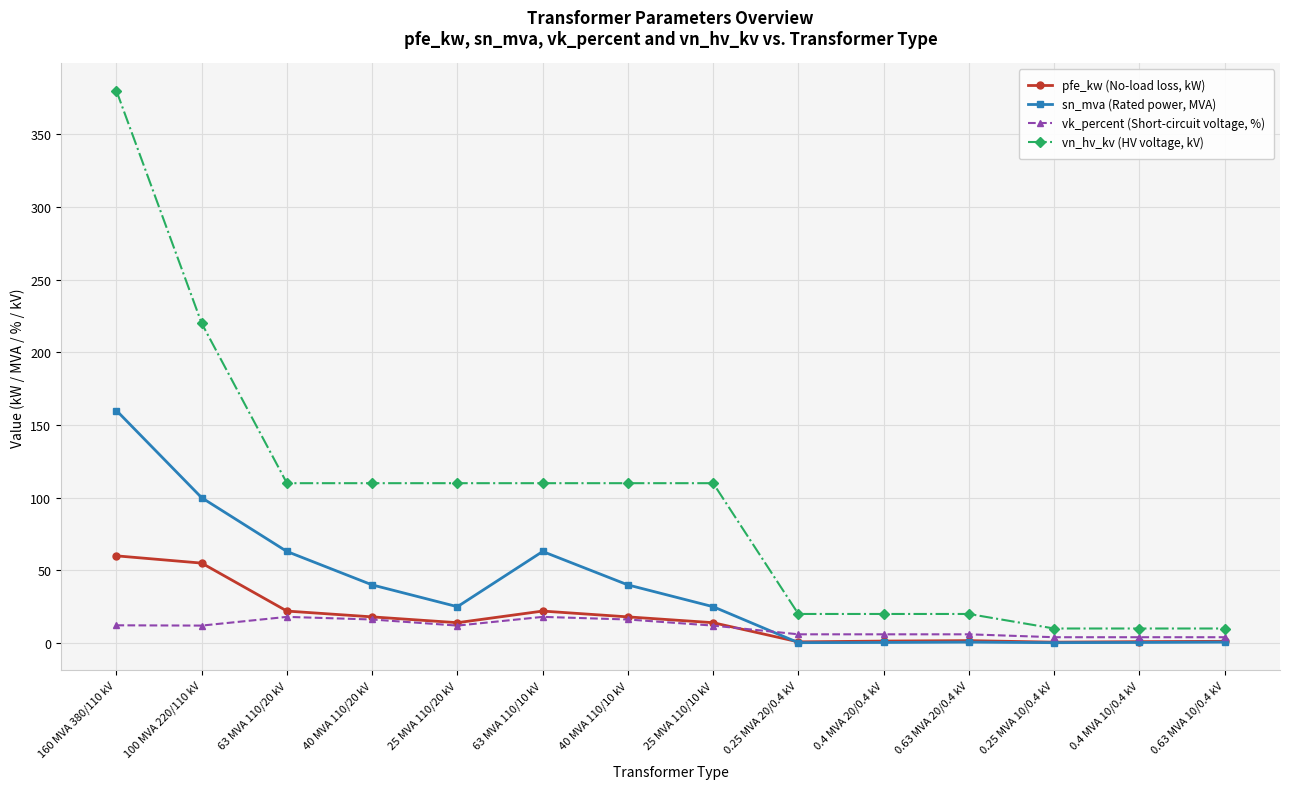

What is the sum of the pfe_kw (No-load loss, kW) values at 25 MVA 110/10 kV and 100 MVA 220/110 kV?

69.0